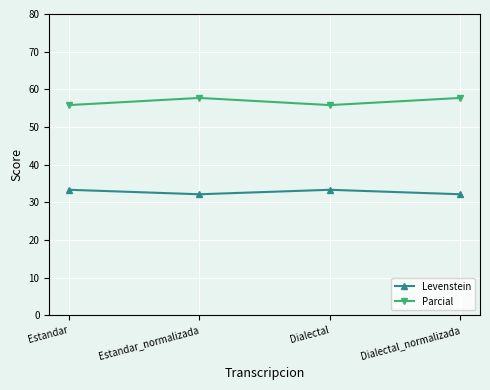

What is the maximum value shown in the chart?

57.7